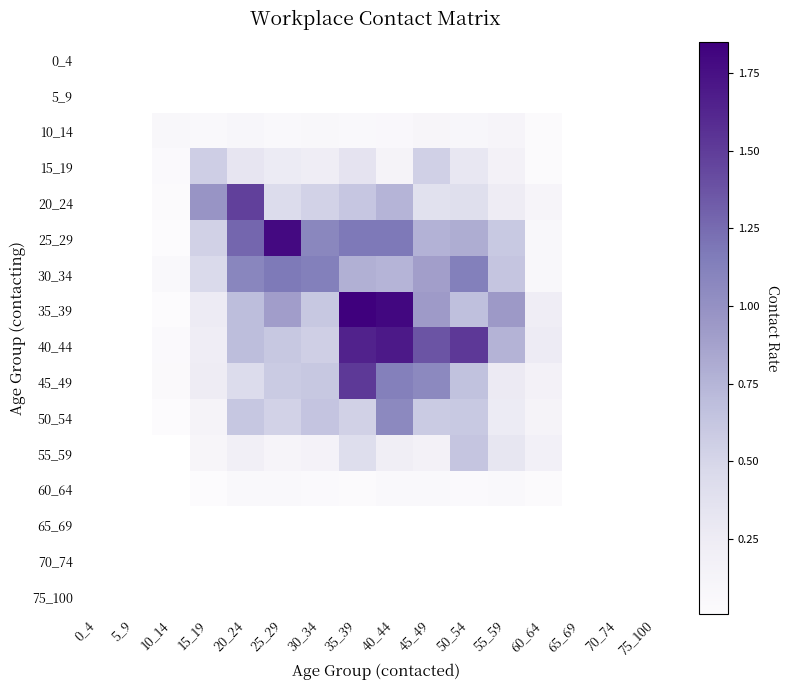

At which category is the sum across all series the highest?

35_39